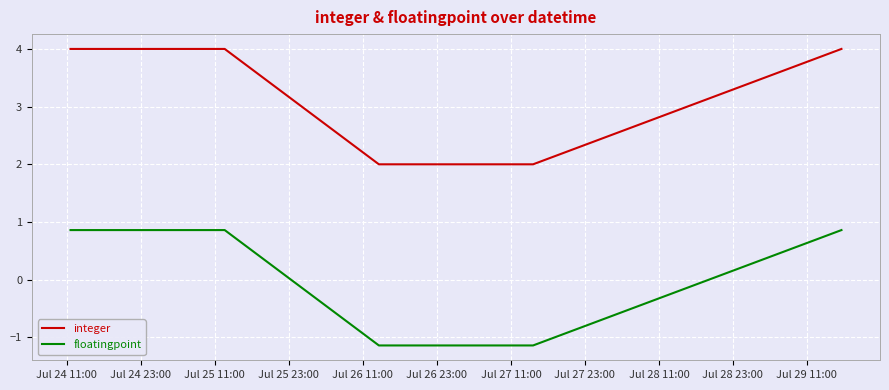

What is the difference between the maximum and second lowest values in the integer series?

2.0